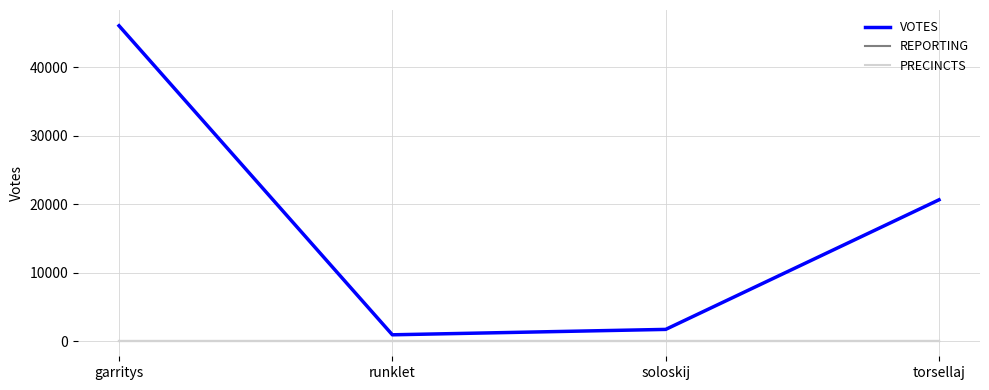

What is the highest value of the PRECINCTS series?

125